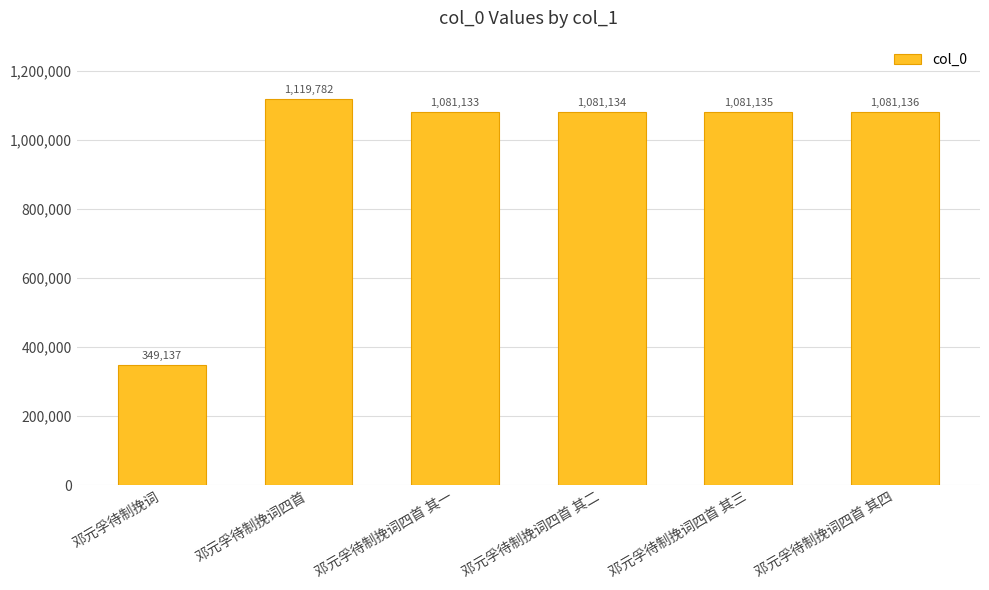

Are the bars grouped side by side (vs. stacked)?

No